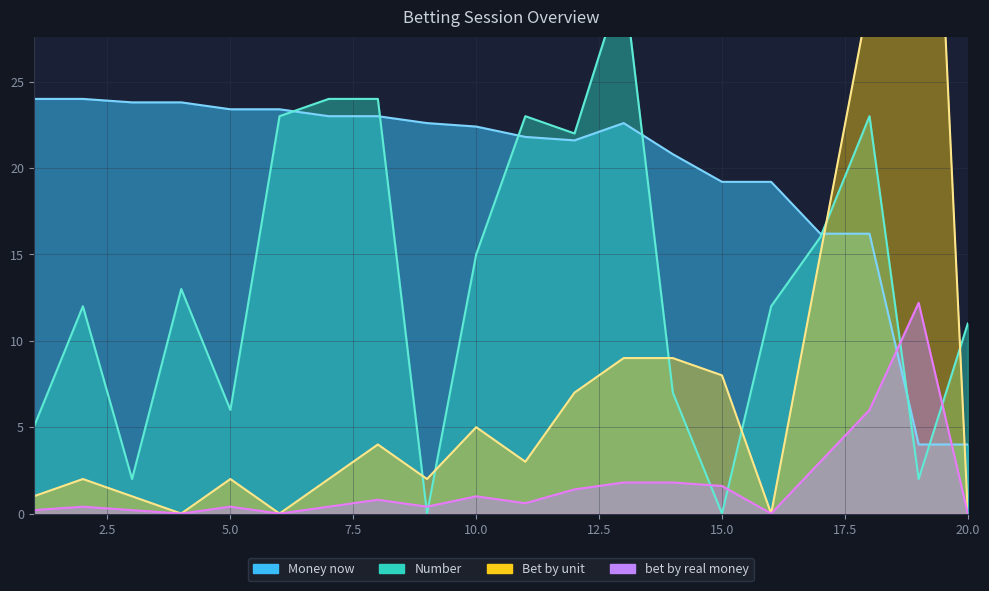

True or false: Number has a value of 10.9 at 15.

False